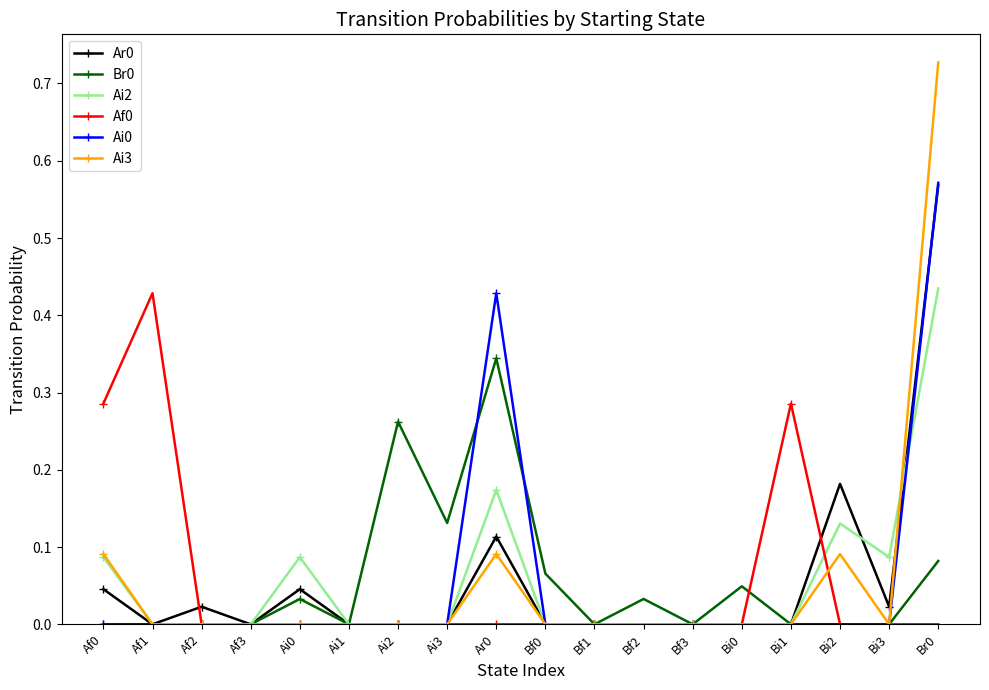

What position from the right is Bi0?

5